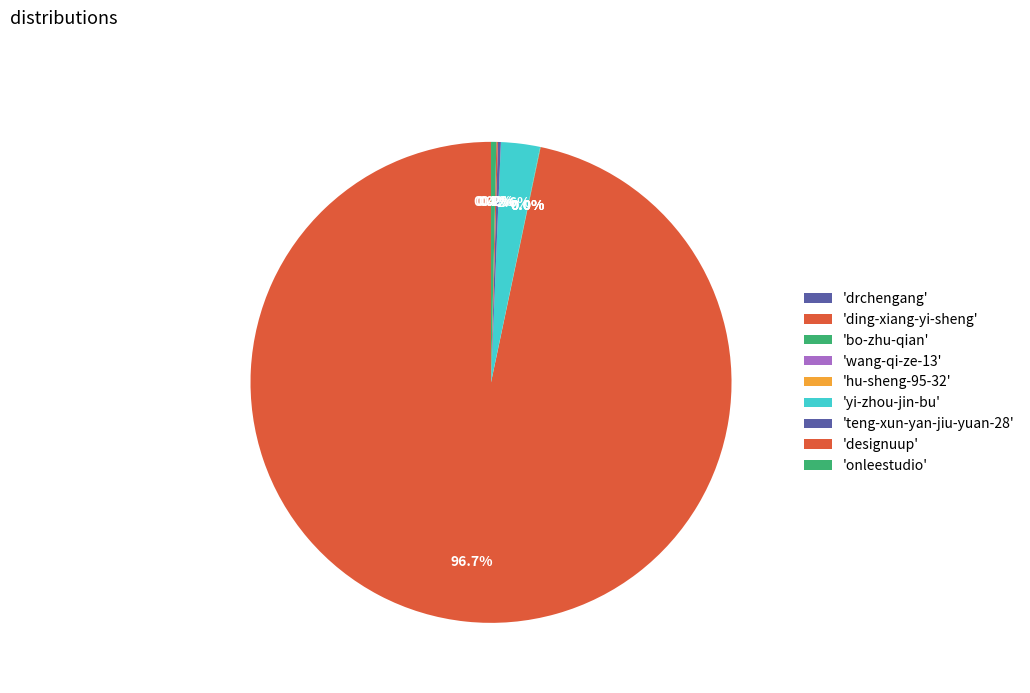

To the nearest percent, what is the difference between the largest and smallest slice percentages?

97%